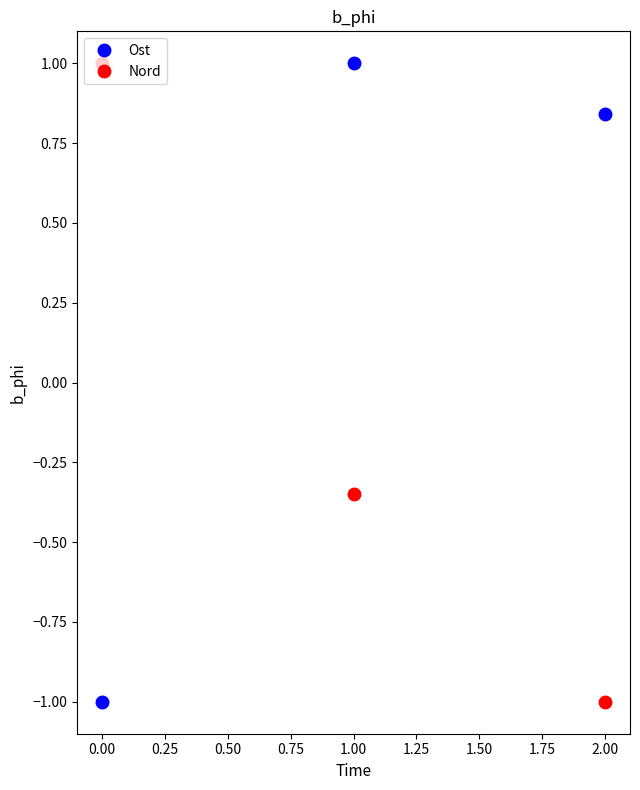

What is the value of the Ost point at the 1st from the left?

-1.0